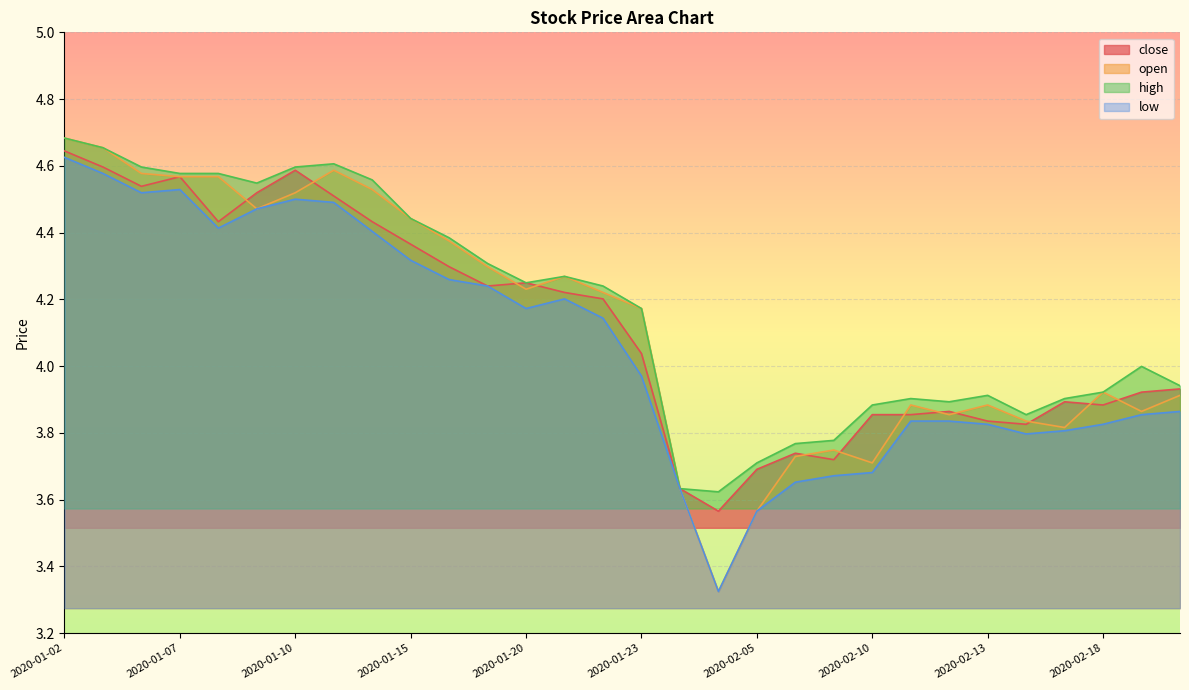

True or false: open and high cross at least once.

False